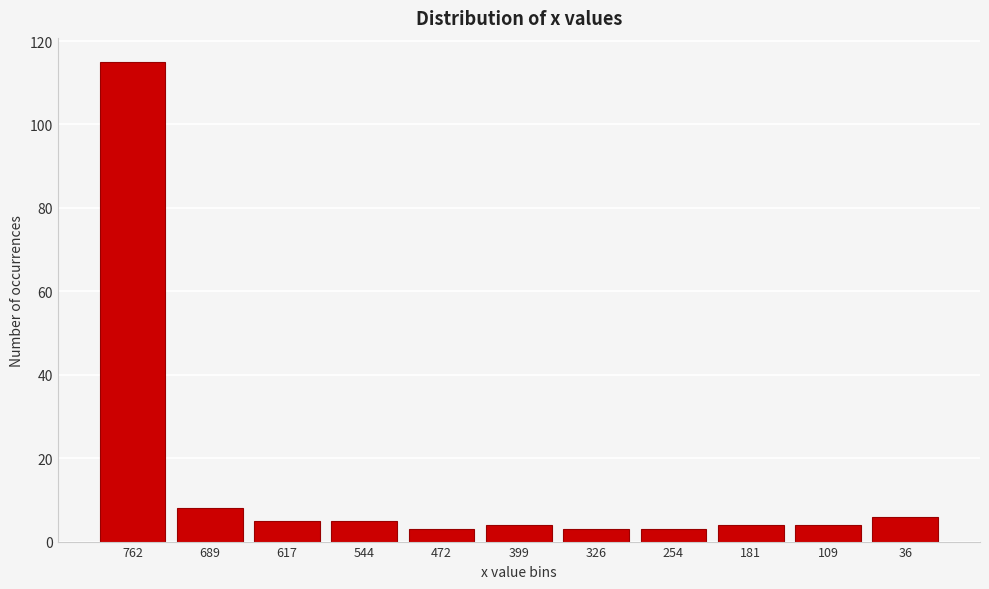

Reading left to right, transcribe all the data shown in this chart.

762=115	689=8	617=5	544=5	472=3	399=4	326=3	254=3	181=4	109=4	36=6